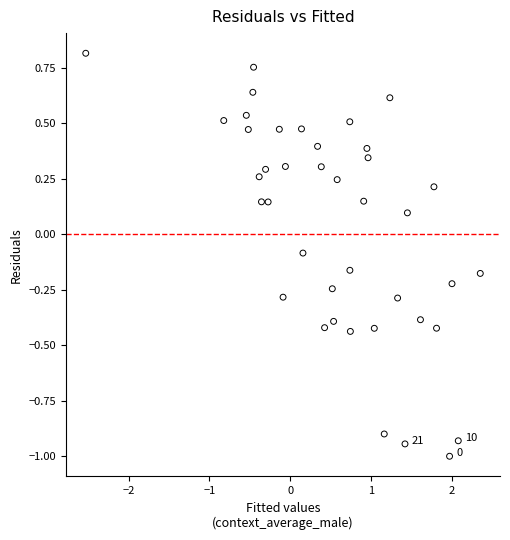

What is the range of Y values (max minus min)?

1.8